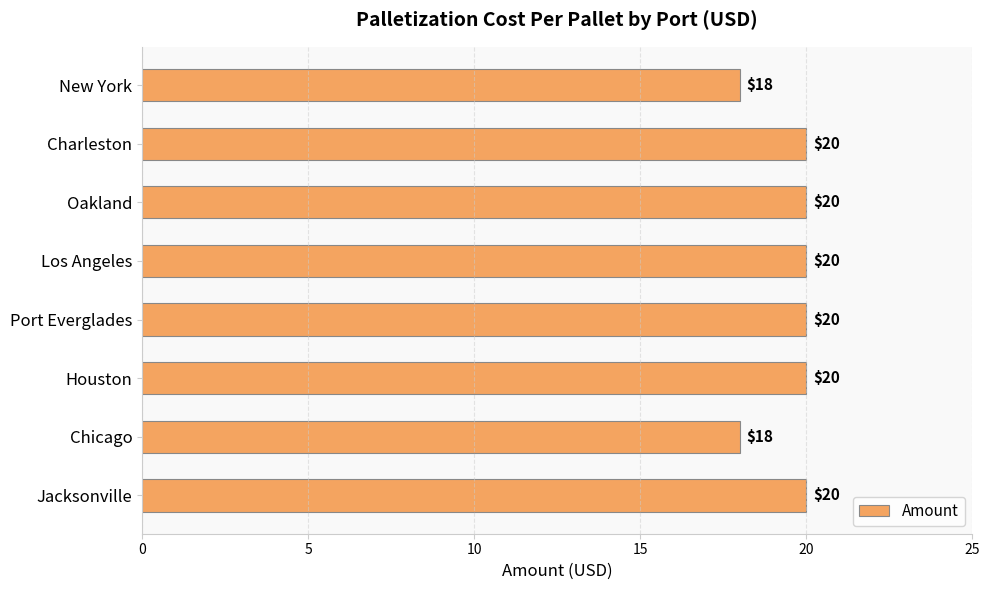

What is the label of the 4th bar from the top?

Los Angeles